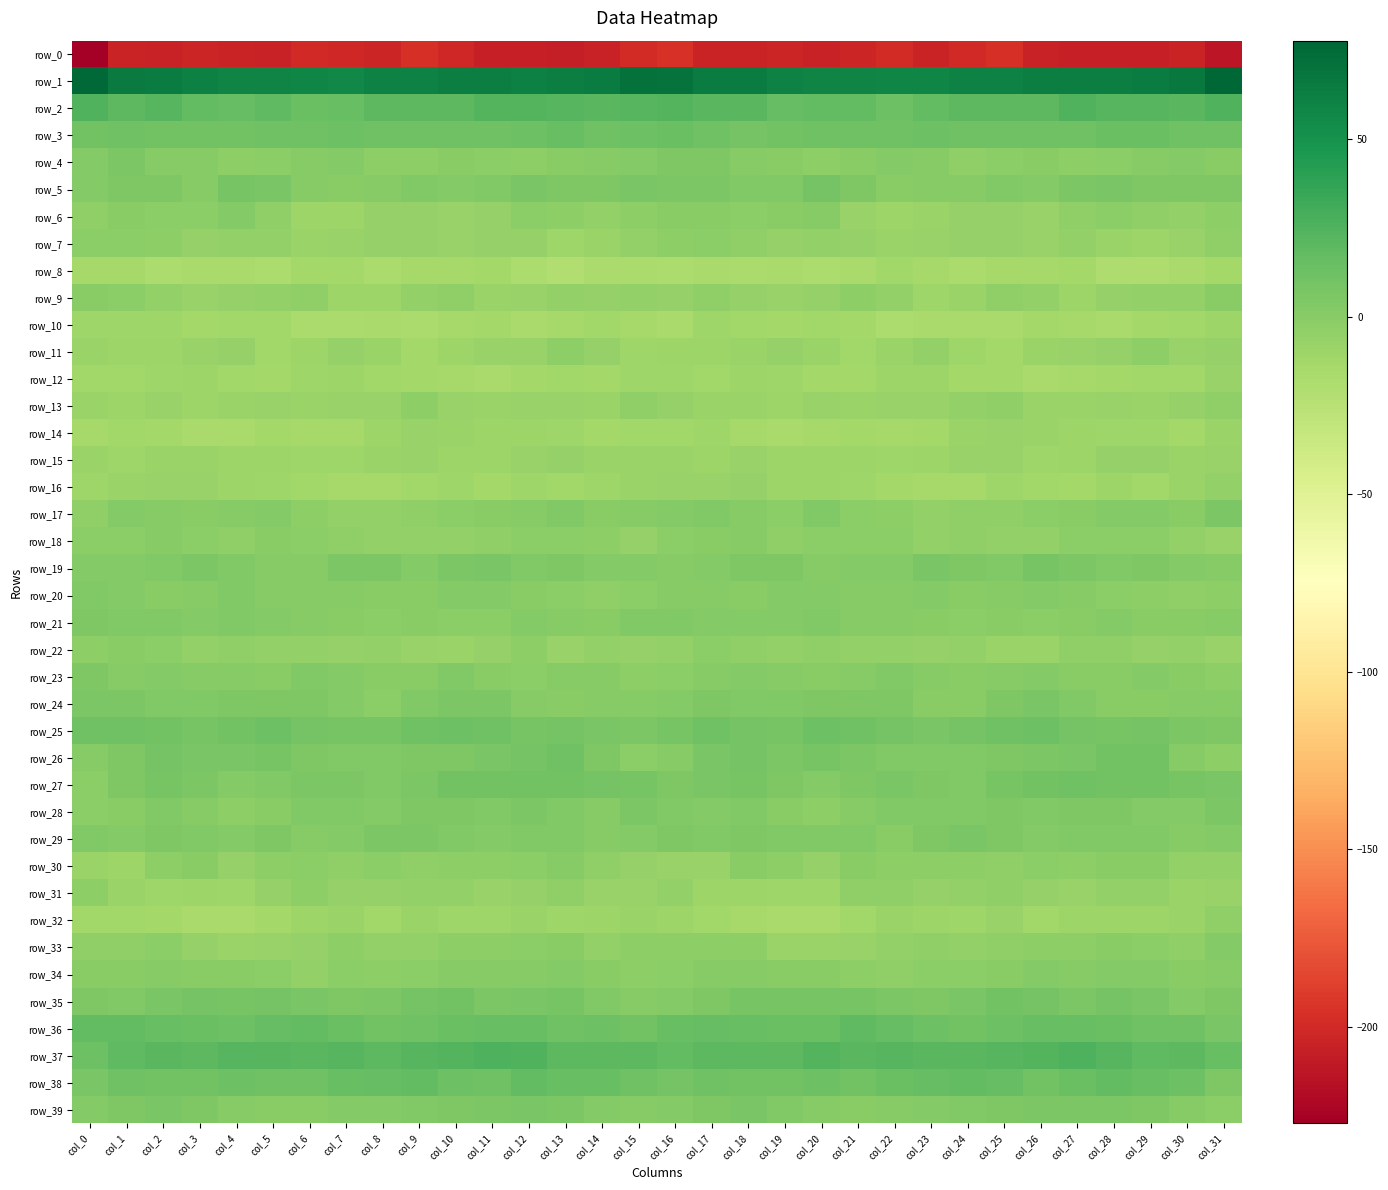

True or false: row_39 has a value of 0.7 at col_7.

False